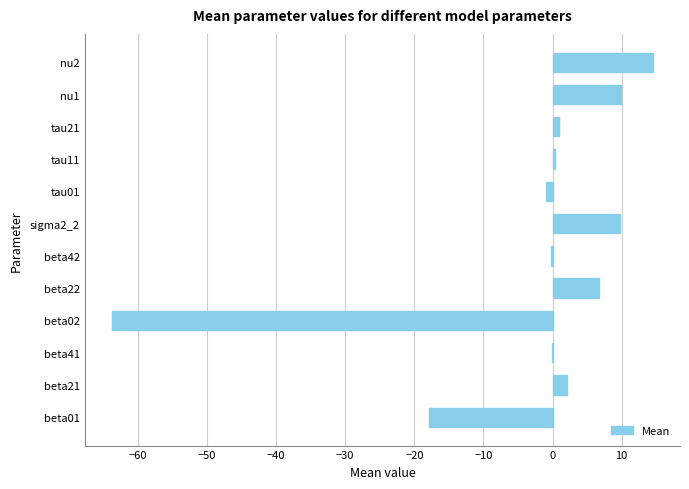

Are the bars horizontal?

Yes